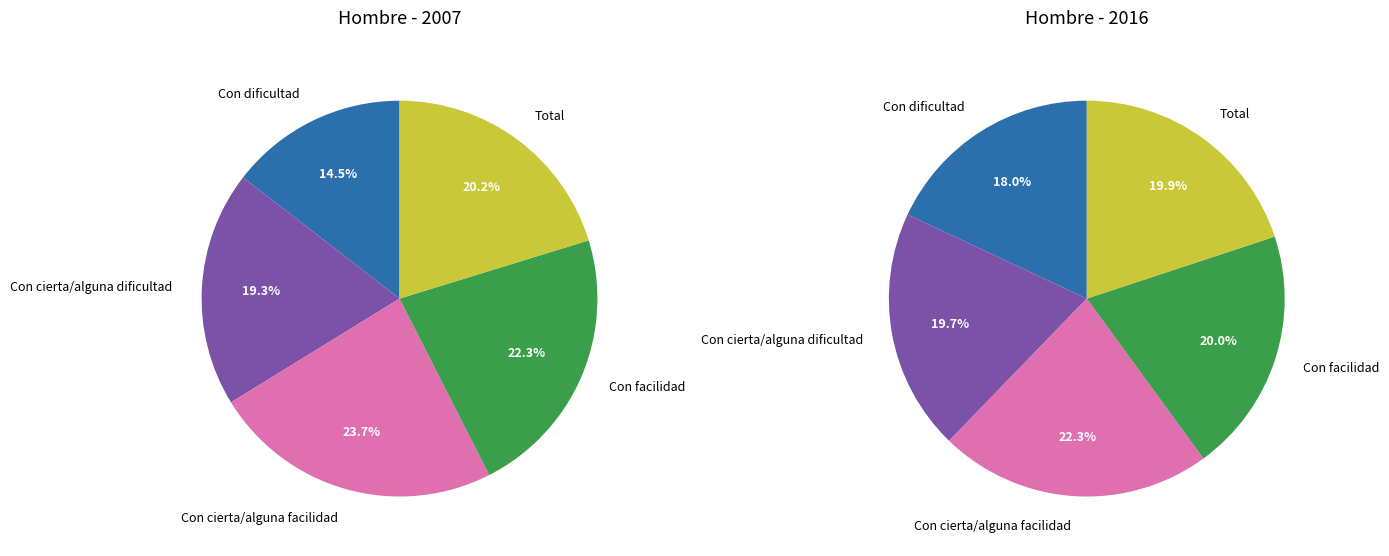

Between Con facilidad and Total, which is larger?

Con facilidad